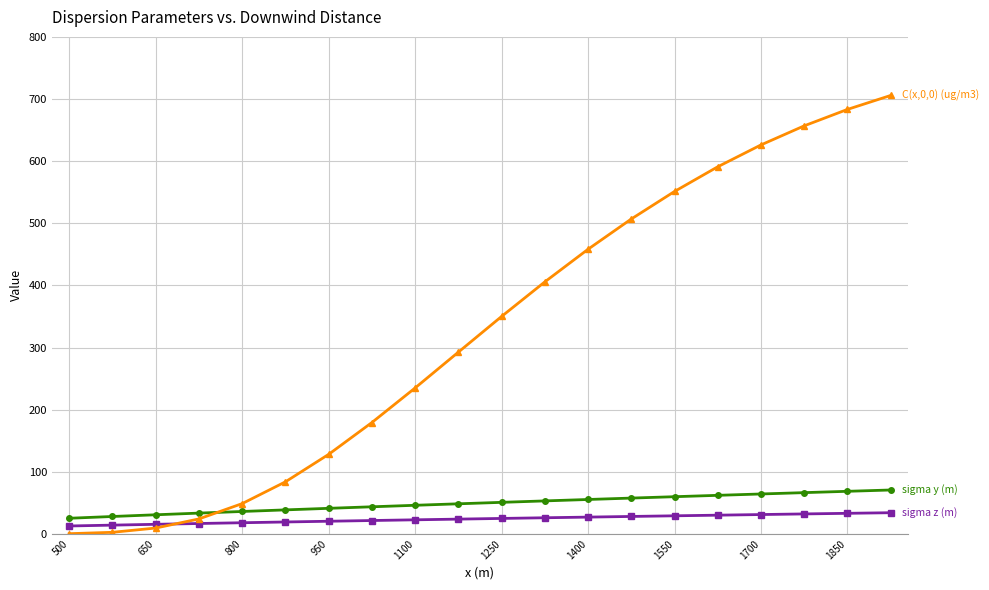

What is the greatest value displayed?

705.7